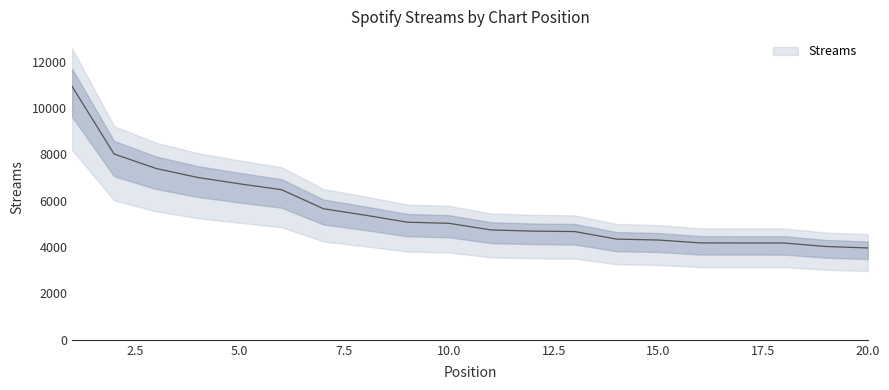

What is the difference between the second highest and minimum values?

4055